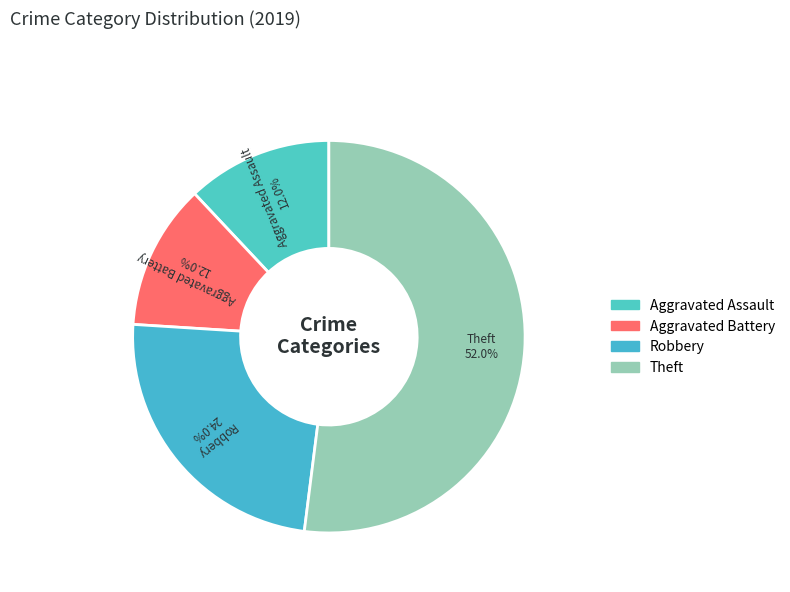

How many slices are in this pie chart?

4